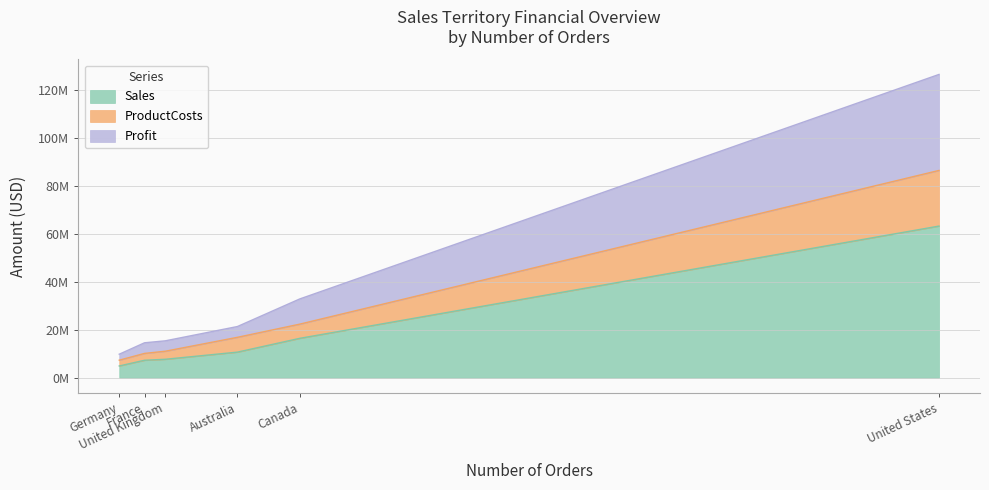

True or false: ProductCosts and Sales intersect in this chart.

False